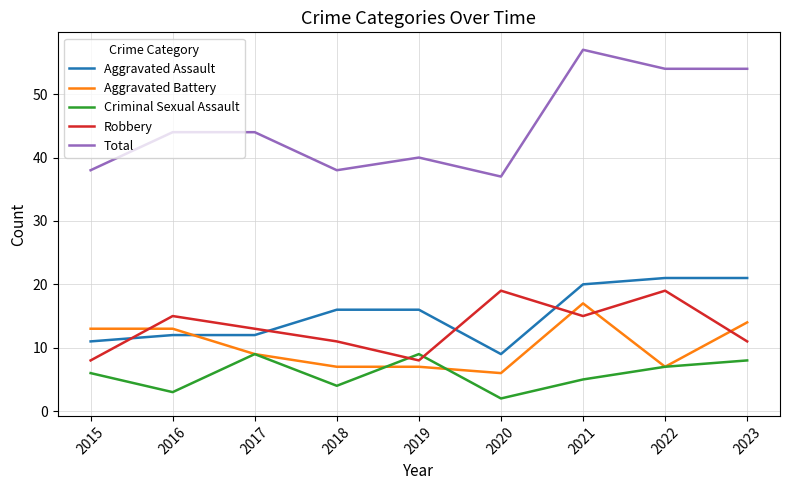

Reading left to right, what are all the values shown in this chart?

Aggravated Assault: 11	12	12	16	16	9	20	21	21
Aggravated Battery: 13	13	9	7	7	6	17	7	14
Criminal Sexual Assault: 6	3	9	4	9	2	5	7	8
Robbery: 8	15	13	11	8	19	15	19	11
Total: 38	44	44	38	40	37	57	54	54